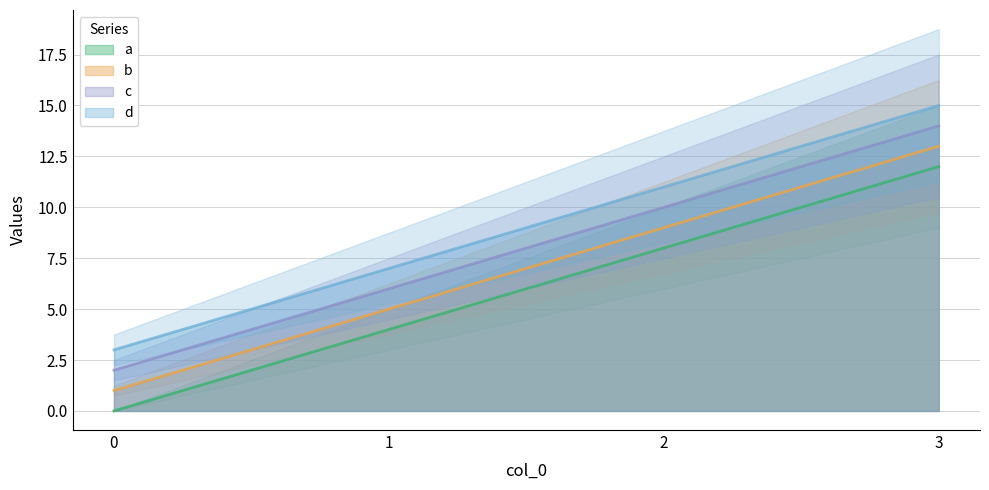

What is the total value across all series at 2?

38